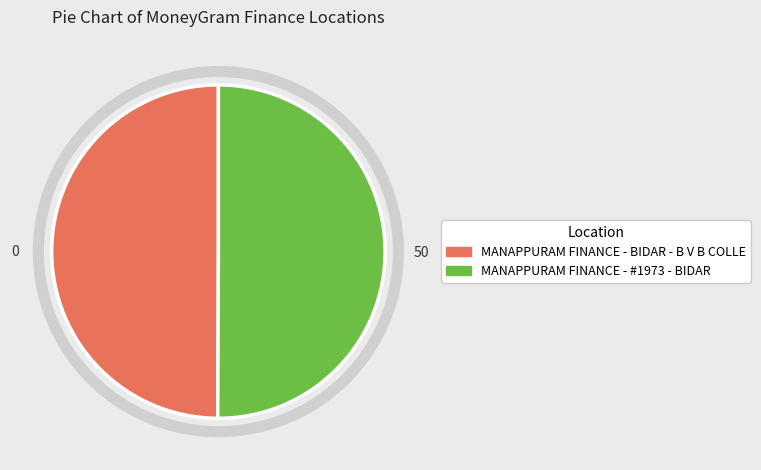

How many slices are in this pie chart?

2